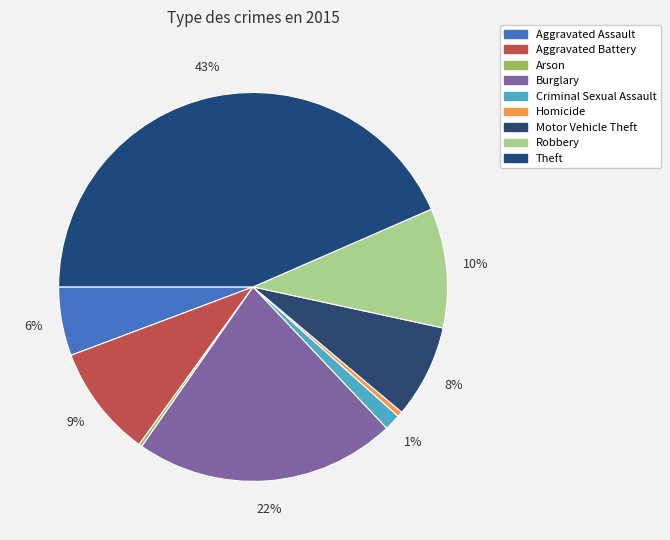

Does any single category account for the majority?

No